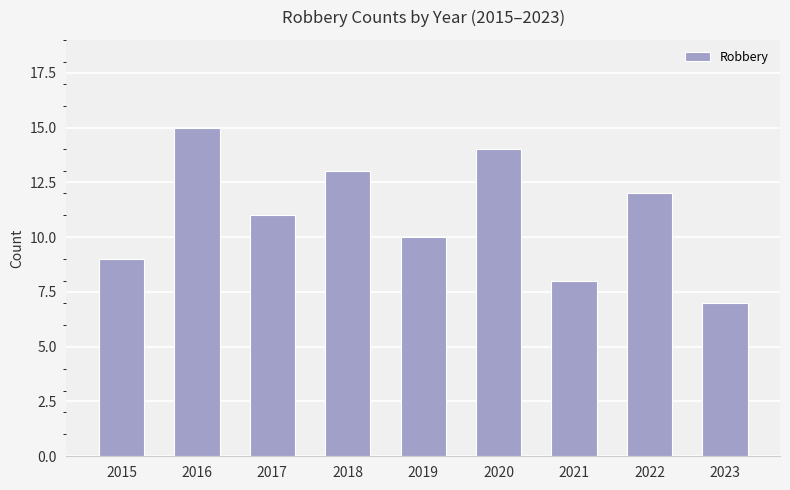

What is the value of the 8th bar from the left?

12